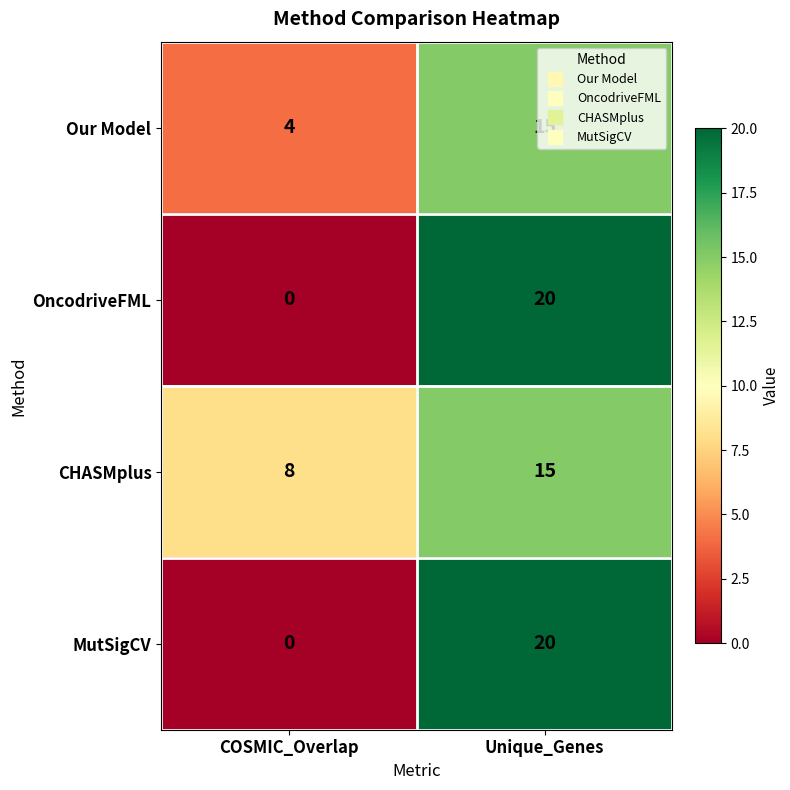

The Our Model series shows 4 at COSMIC_Overlap. True or false?

True